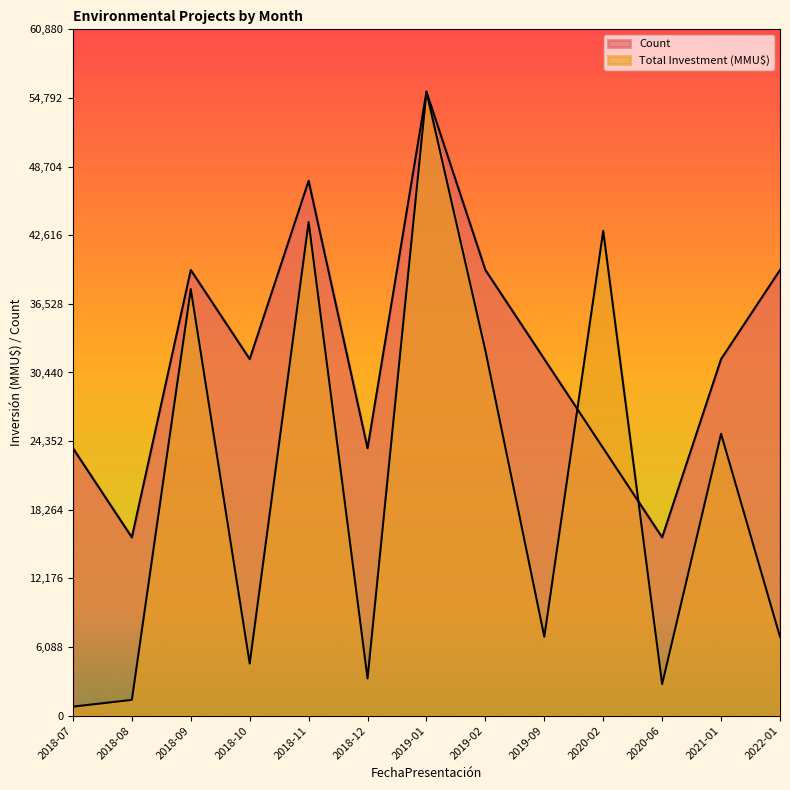

At which category is the sum across all series the highest?

2019-01